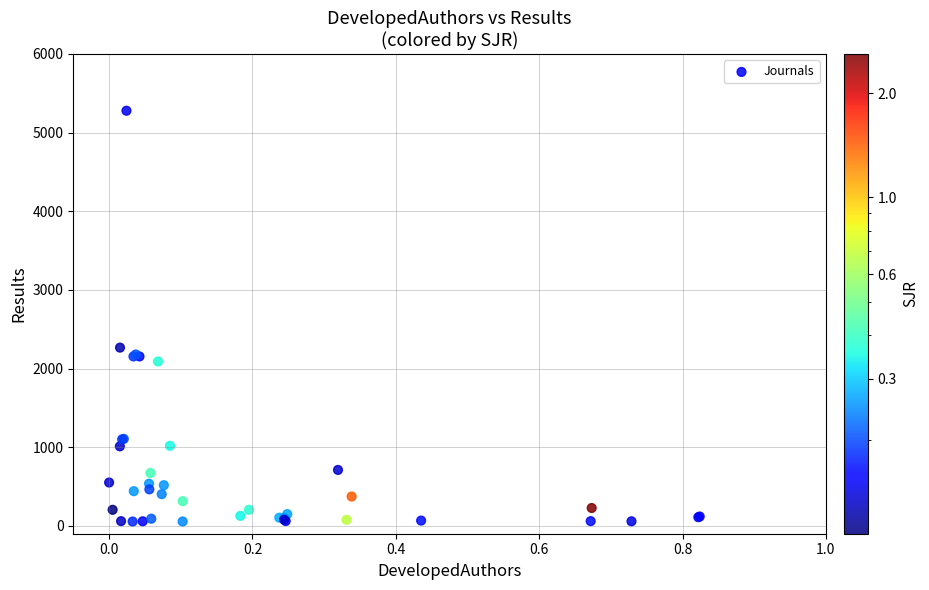

What Y value in the scatter plot is closest to 2666?

2266